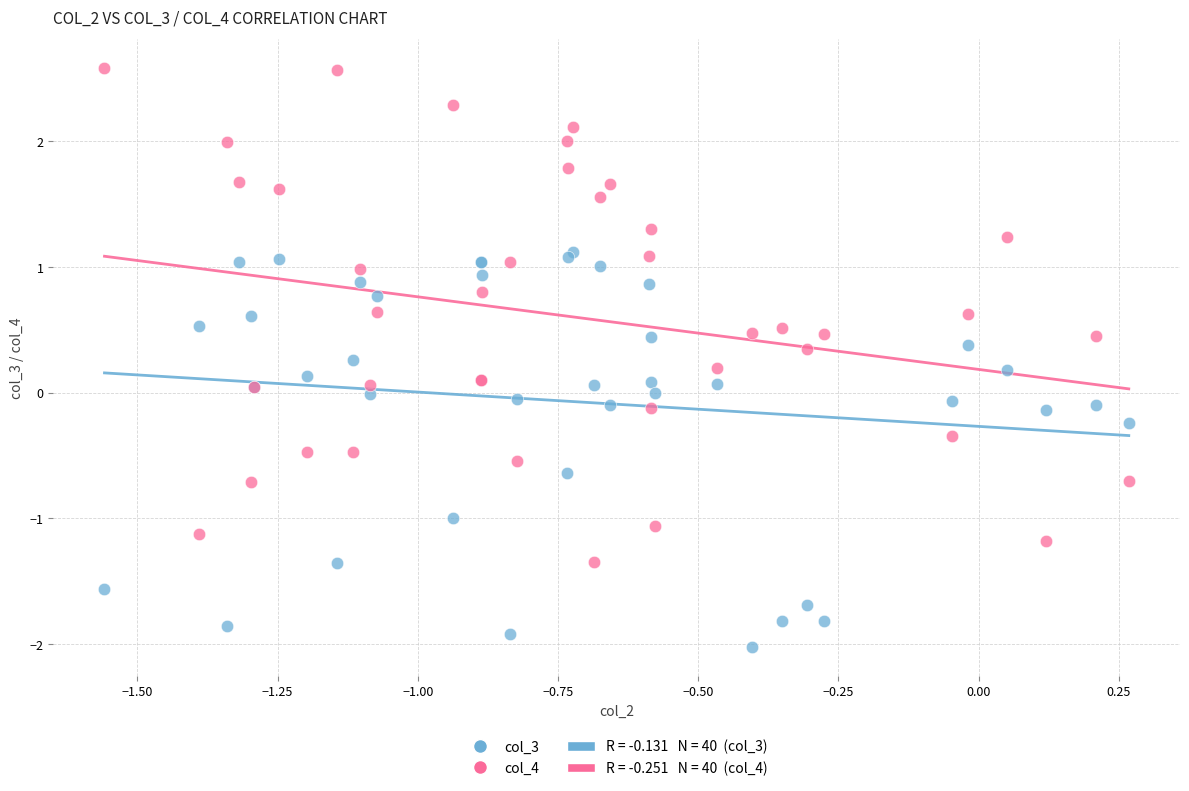

Which series reaches the maximum Y coordinate?

col_4